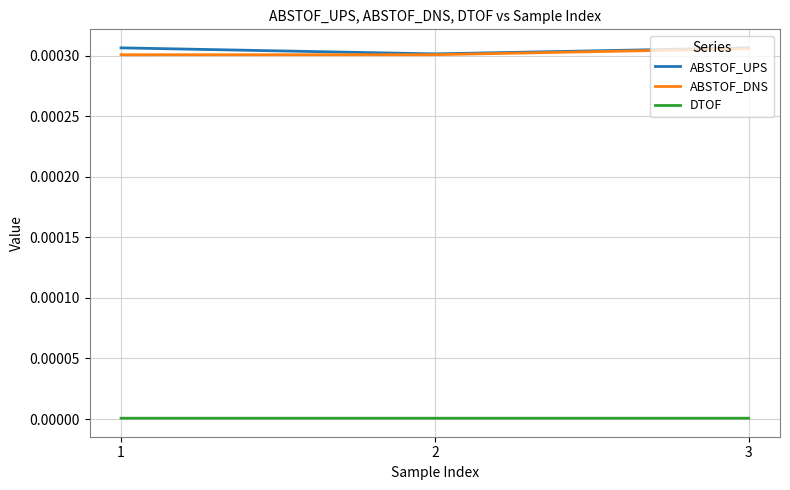

Is the value of ABSTOF_UPS at 3 greater than the value of DTOF at 3?

Yes